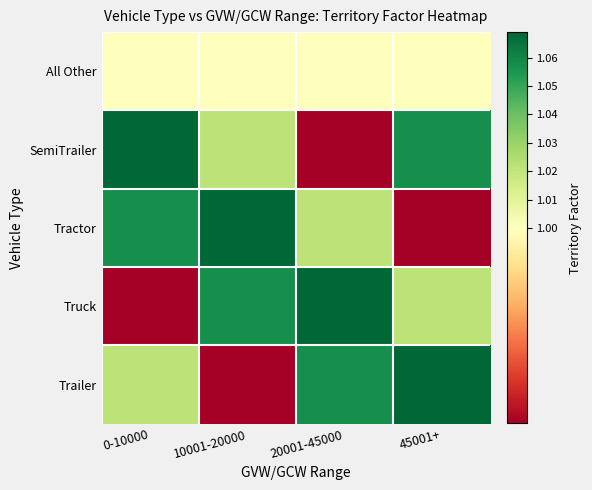

Reading right to left, extract all data points from this chart.

All Other: 45001+=1.0	20001-45000=1.0	10001-20000=1.0	0-10000=1.0
SemiTrailer: 45001+=1.1	20001-45000=1.0	10001-20000=1.0	0-10000=1.1
Tractor: 45001+=1.0	20001-45000=1.0	10001-20000=1.1	0-10000=1.1
Truck: 45001+=1.0	20001-45000=1.1	10001-20000=1.1	0-10000=1.0
Trailer: 45001+=1.1	20001-45000=1.1	10001-20000=1.0	0-10000=1.0